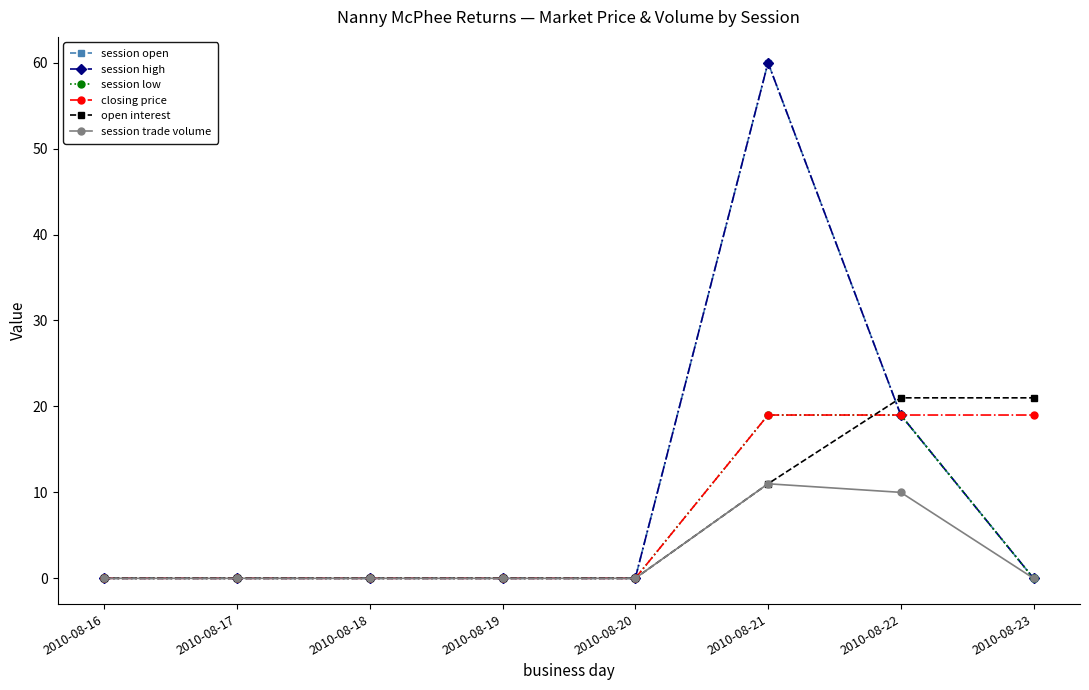

At how many categories does at least one series exceed 53?

1